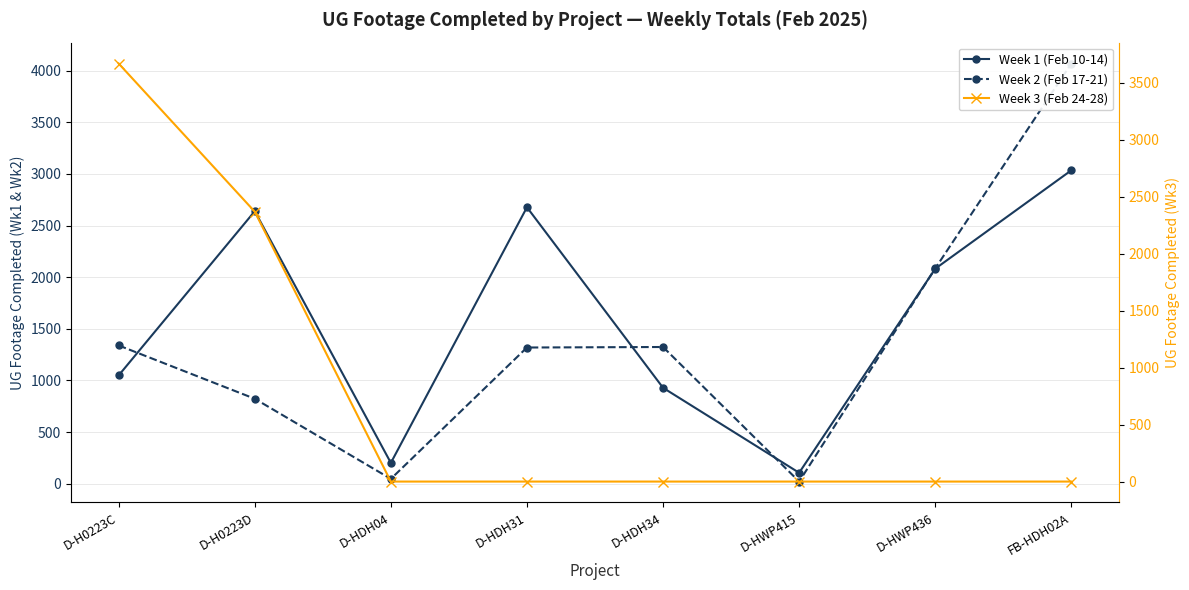

Count the number of categories in the chart.

8